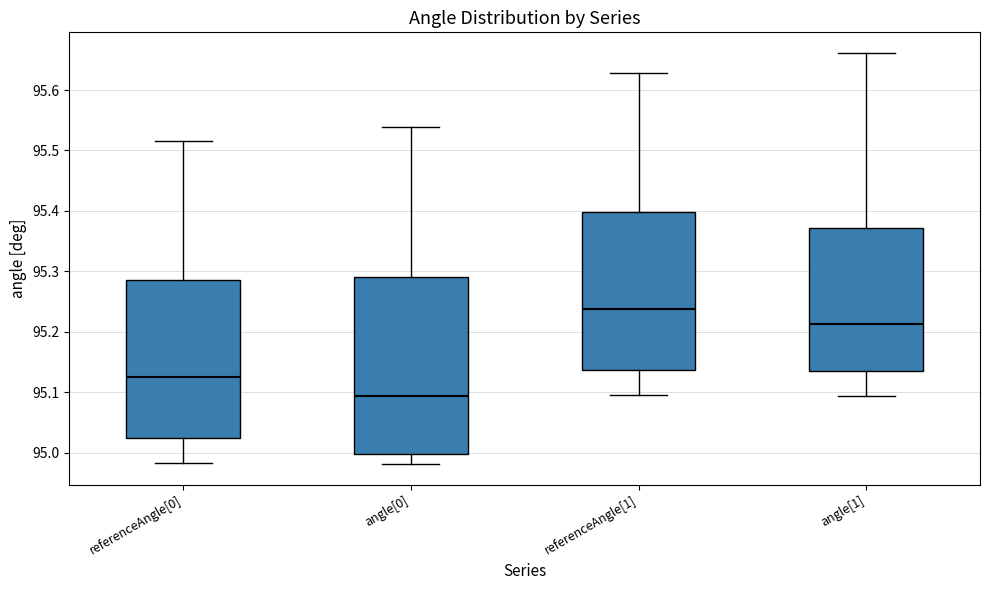

Reading left to right, read every box against the y-axis: the position of its median line, the range the box covers, and the ends of its whiskers. The values are not printed on the chart, so give them approximately, as read against the axis.

referenceAngle[0]: median 95.12, box 95.02 to 95.29, whiskers 94.98 to 95.52
angle[0]: median 95.09, box 95.00 to 95.29, whiskers 94.98 to 95.54
referenceAngle[1]: median 95.24, box 95.14 to 95.40, whiskers 95.10 to 95.63
angle[1]: median 95.21, box 95.14 to 95.37, whiskers 95.09 to 95.66